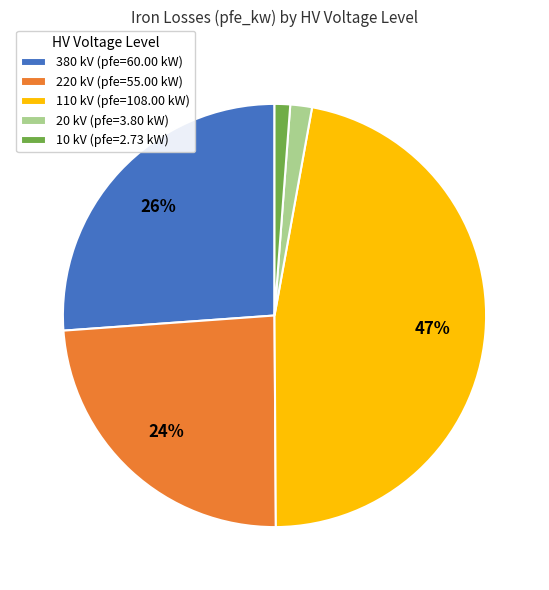

What percentage is the 110 kV (pfe=108.00 kW) slice, to the nearest percent?

47%